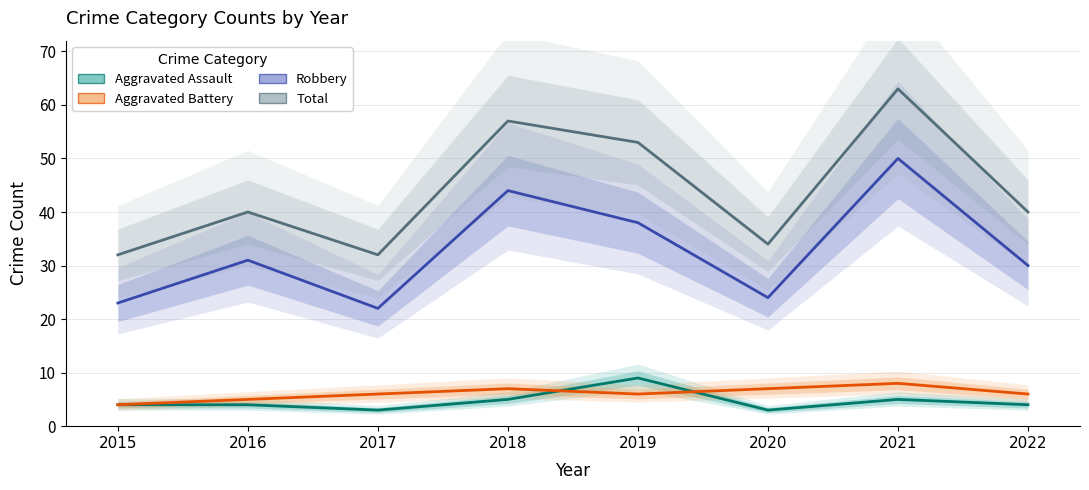

Is it true that Aggravated Battery equals 6 at 2022?

True